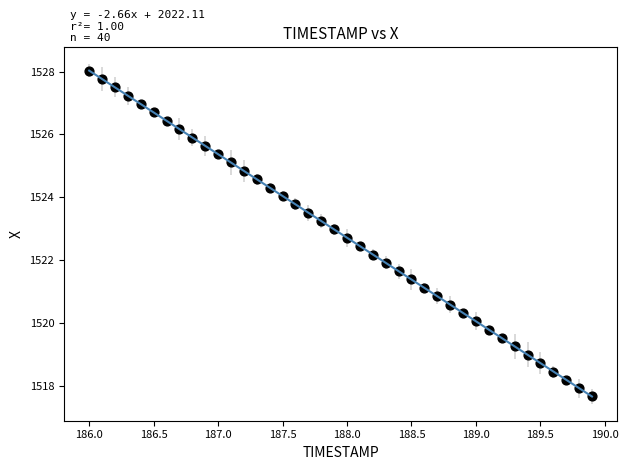

What is the range of X values (max minus min)?

3.9